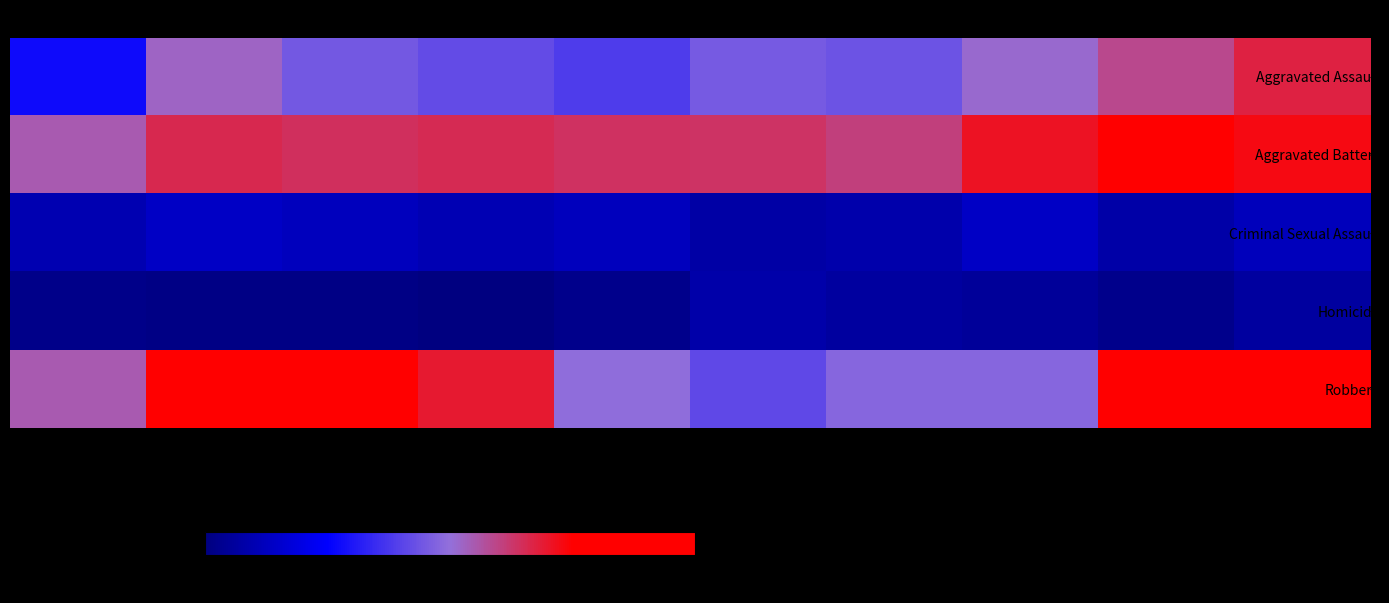

At which category is the sum across all series the highest?

2024